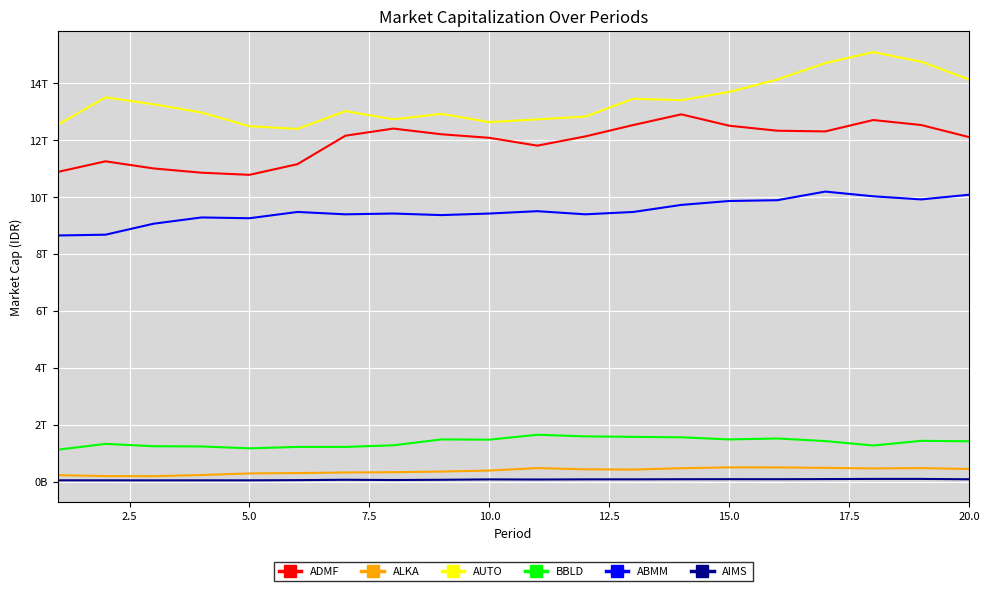

True or false: ABMM and AIMS cross at least once.

False